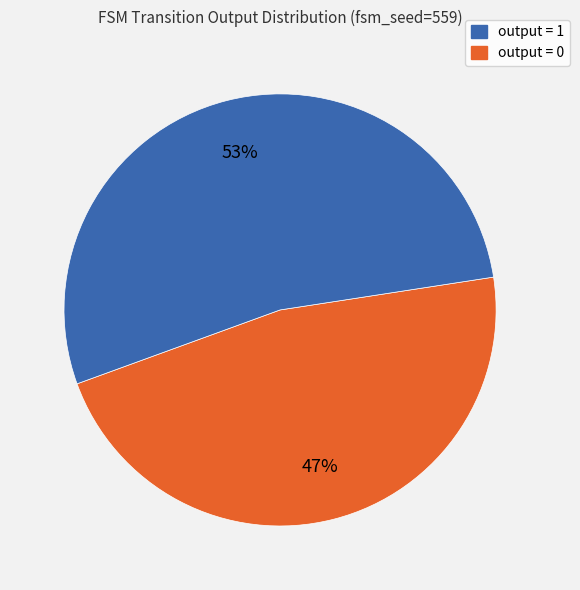

To the nearest percent, what is the difference between the largest and smallest slice percentages?

6%